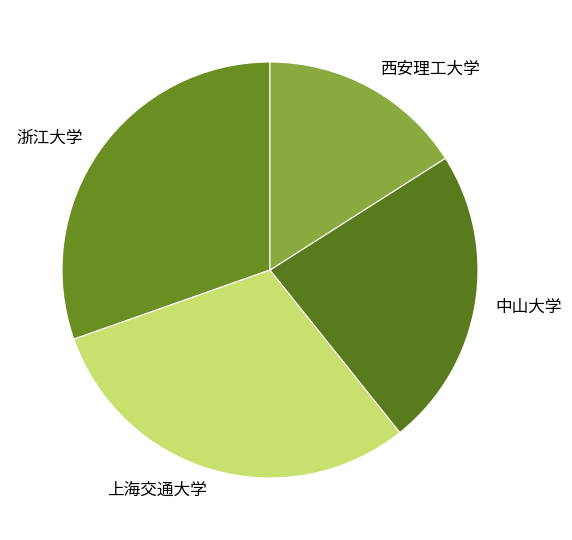

How many segments does this pie chart have?

4